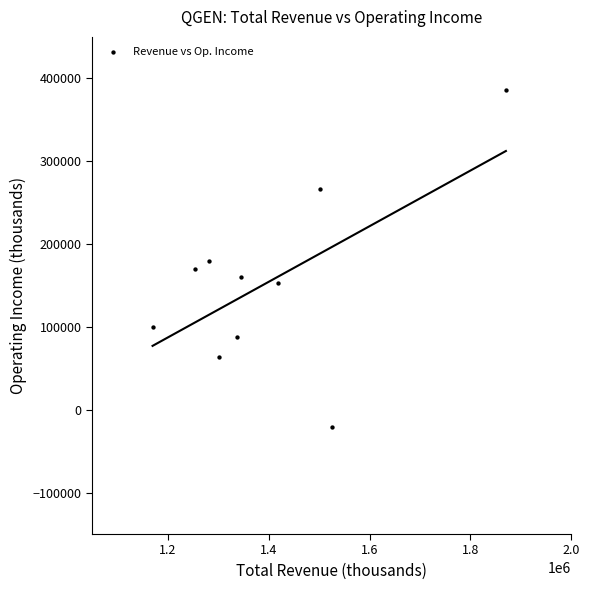

What is the average Y value?

154600